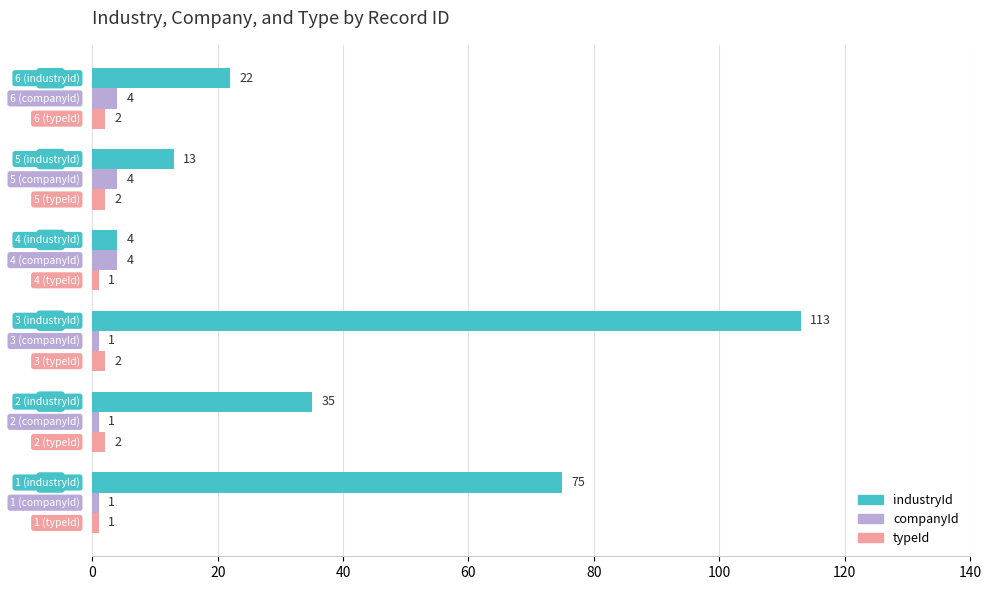

What is the smallest value displayed?

1